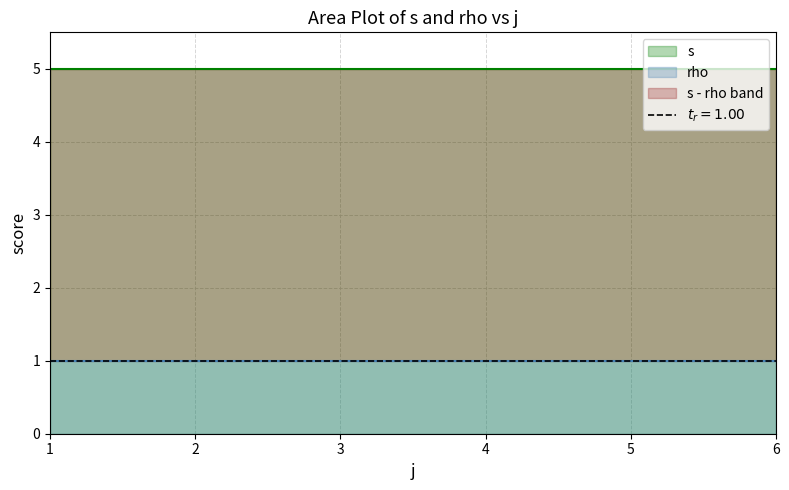

How many data points does each series have?

5